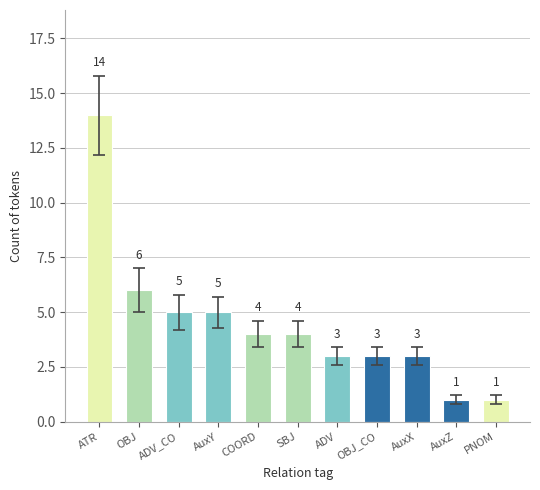

The value at PNOM is 2. True or false?

False